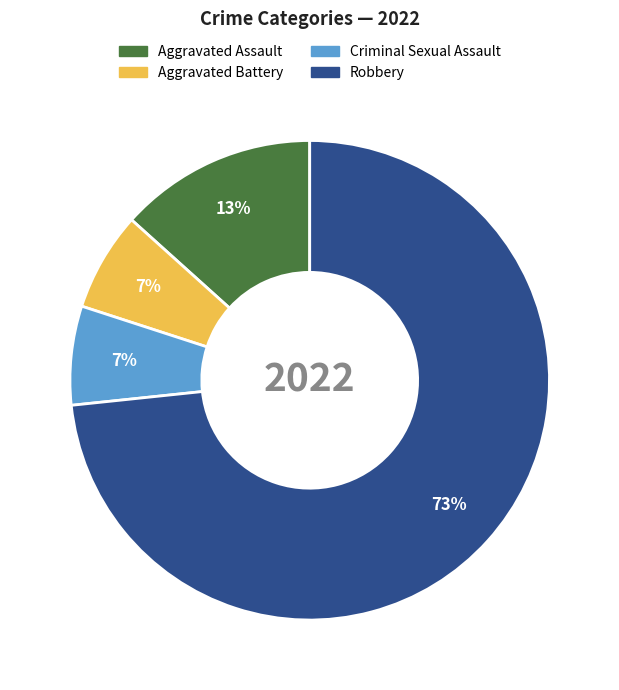

What is the ratio of the value at Criminal Sexual Assault to the value at Aggravated Battery?

1.0